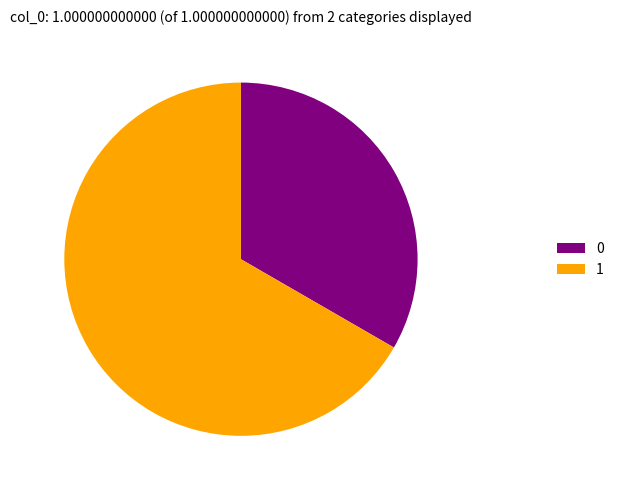

Count the number of slices in the pie.

2